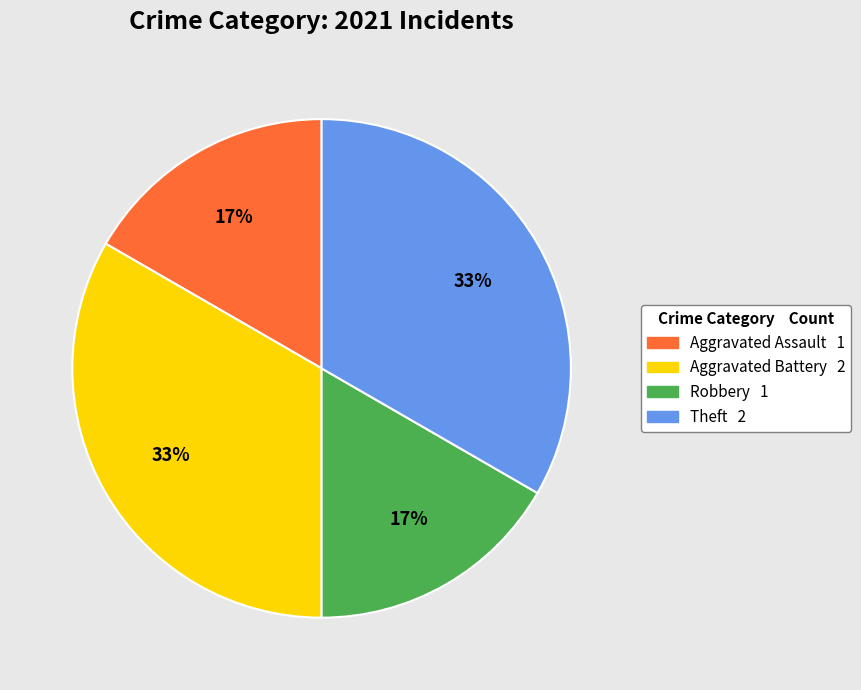

To the nearest percent, what portion does Aggravated Battery represent?

33%